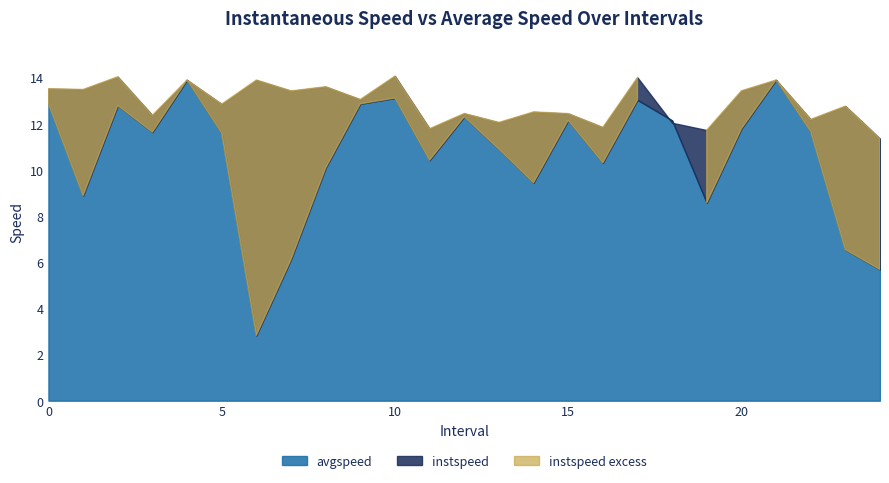

Which series ends up on top after the final intersection of avgspeed and instspeed?

instspeed